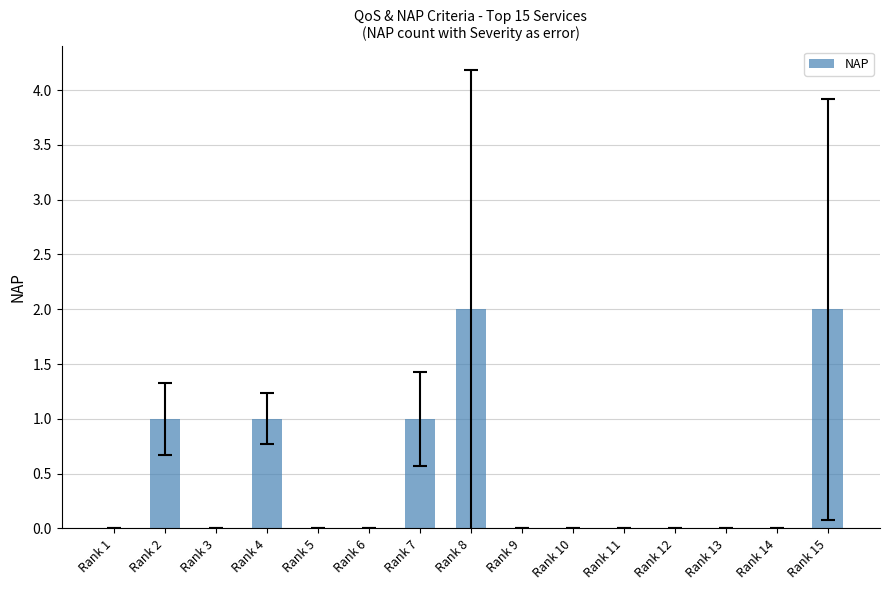

What is the sum of all values?

7